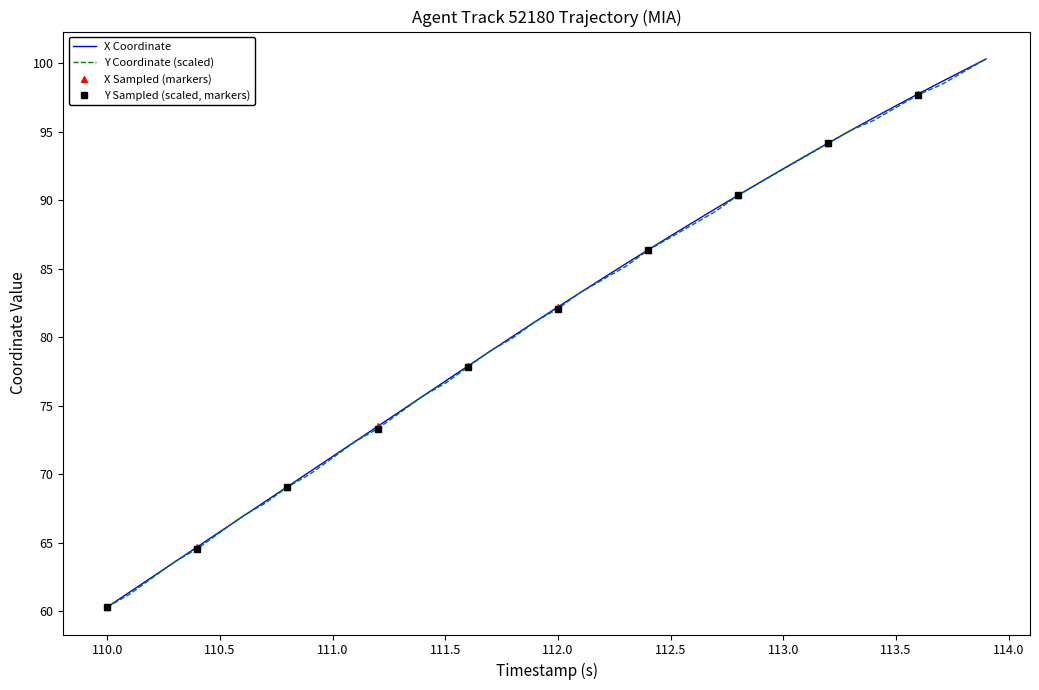

How many data points in Y are above 82?

20